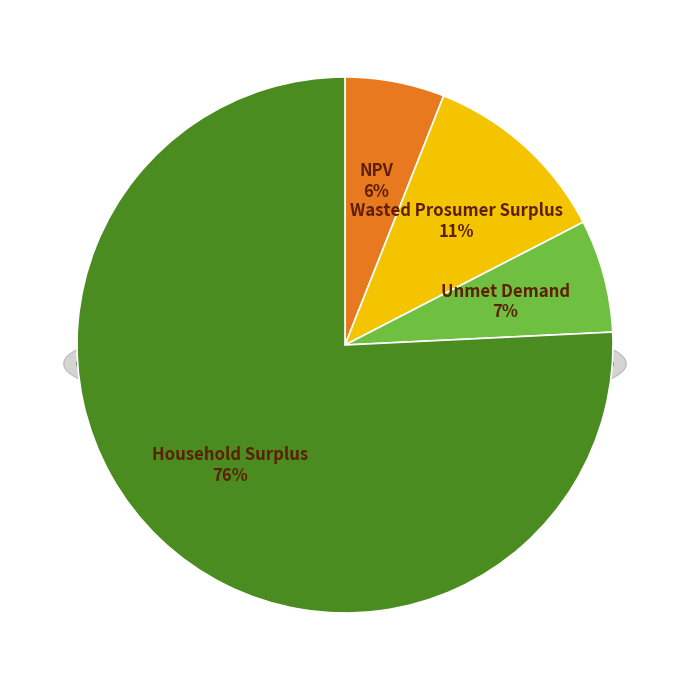

What percentage is the Unmet Demand slice, to the nearest percent?

7%